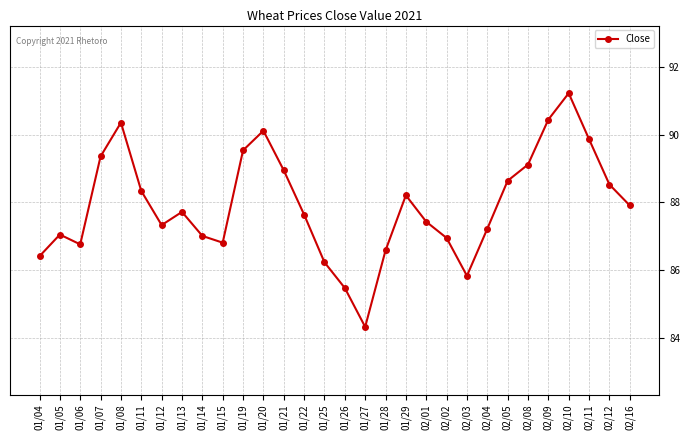

What is the difference between the maximum and minimum values?

6.9